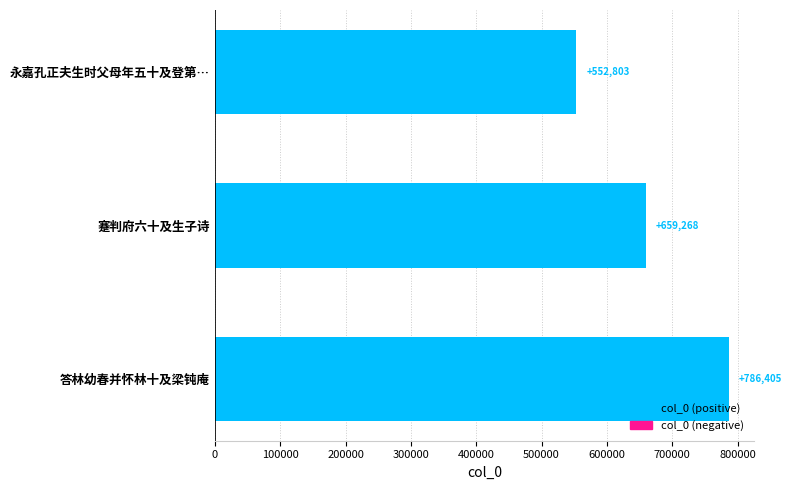

What position from the top is 永嘉孔正夫生时父母年五十及登第…?

1